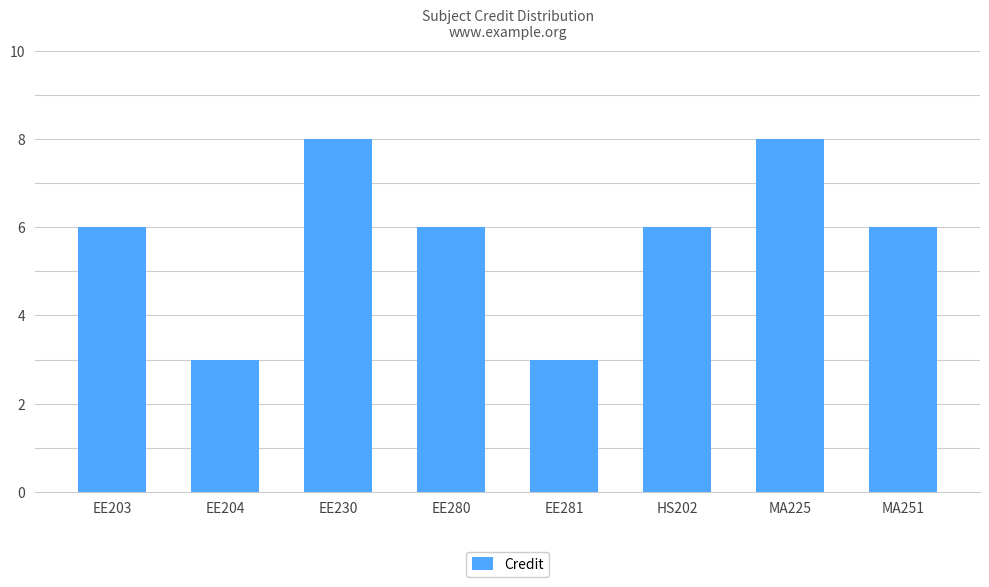

The value at MA225 is 3. True or false?

False